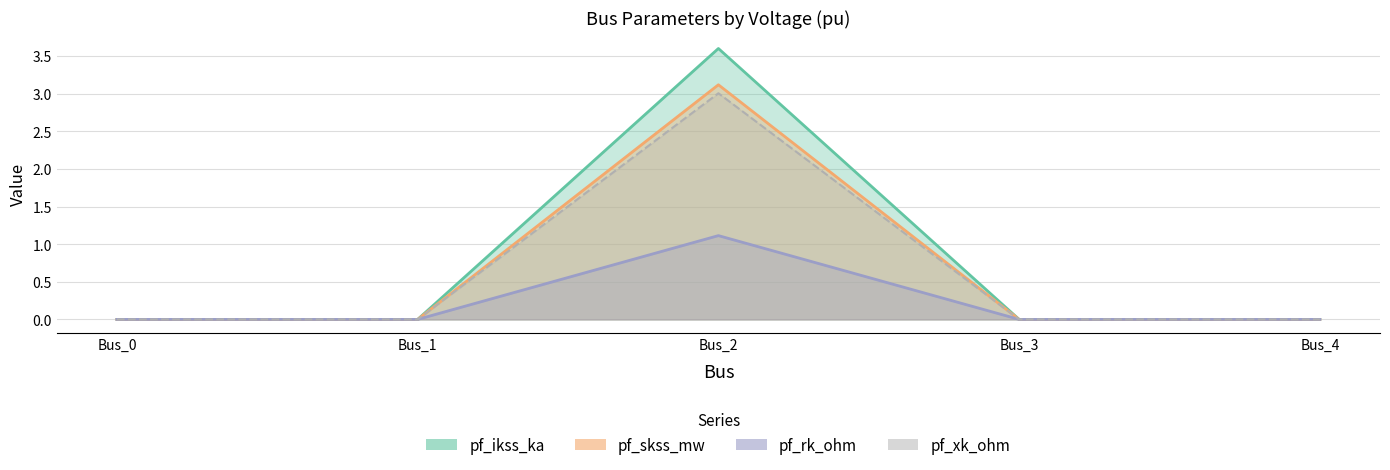

Rank the series at Bus_3 from lowest to highest value.

pf_ikss_ka, pf_skss_mw, pf_rk_ohm, pf_xk_ohm